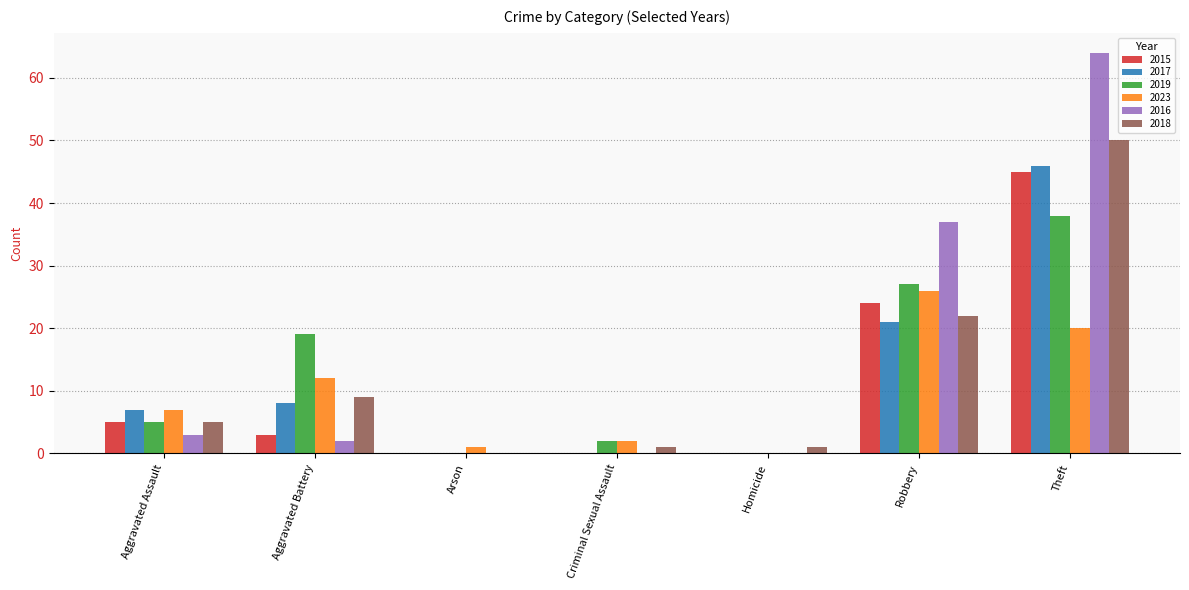

What is the sum of the 2016 values at Aggravated Battery and Theft?

66